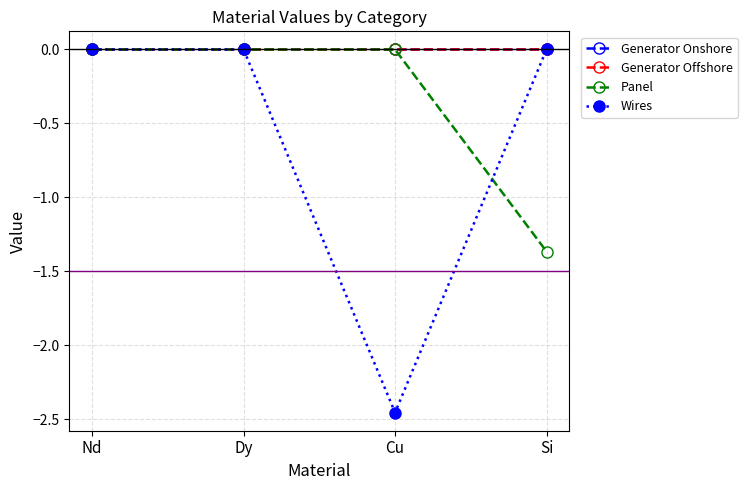

What is the label of the 4th point from the right?

Nd